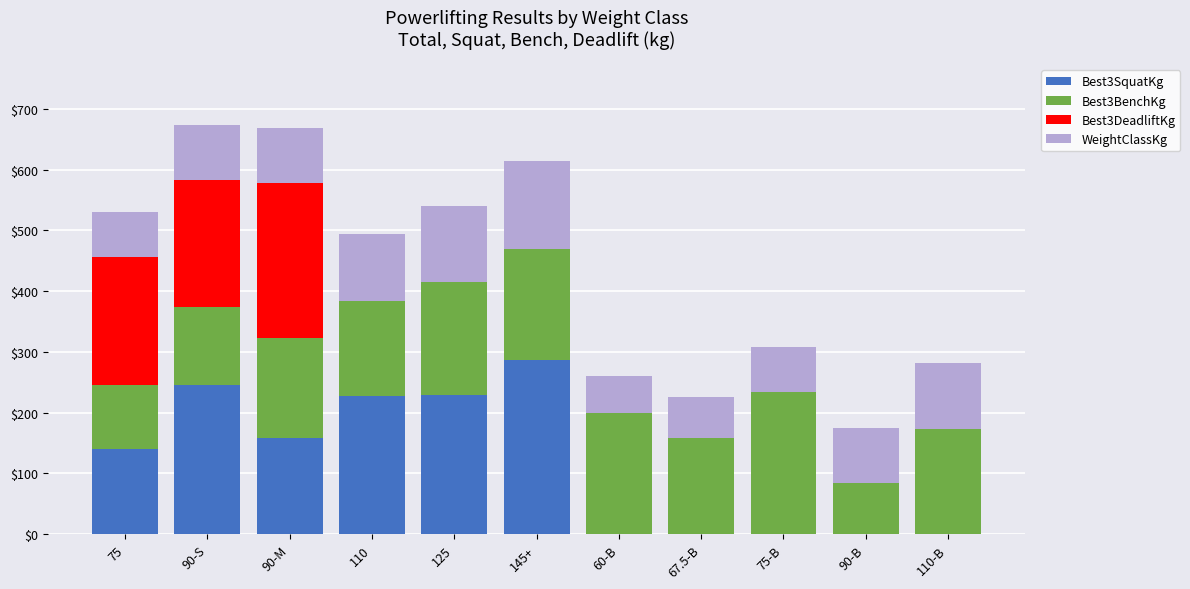

The value of Best3SquatKg at 75-B is 0.0. True or false?

True